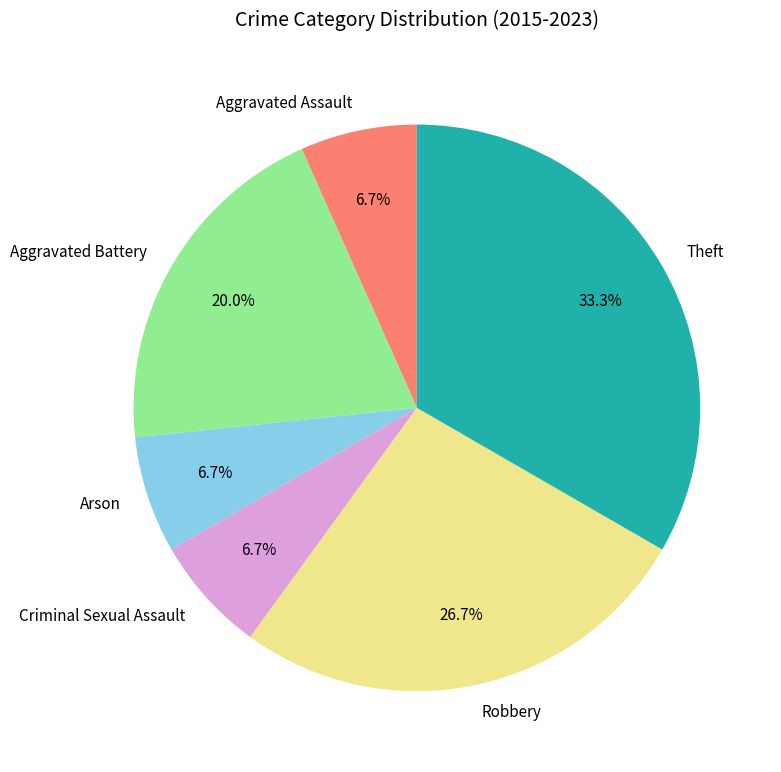

Which has a higher value, Robbery or Theft?

Theft